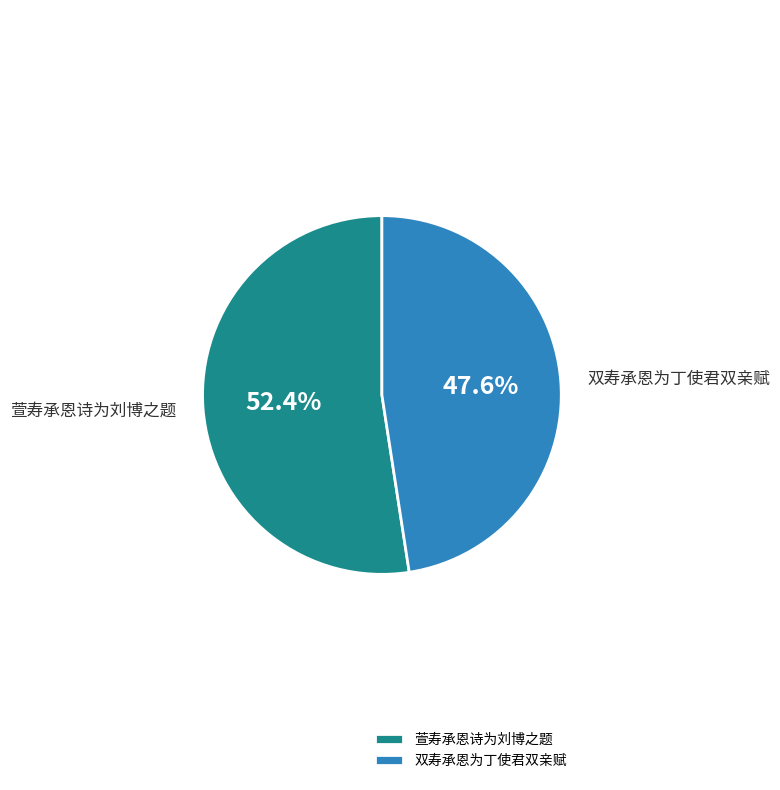

What is the total percentage of 萱寿承恩诗为刘博之题 and 双寿承恩为丁使君双亲赋?

100.0%